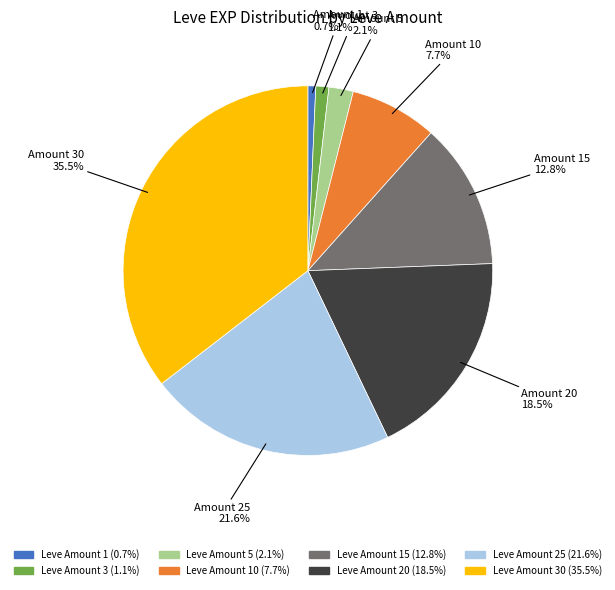

Does any single category account for the majority?

No